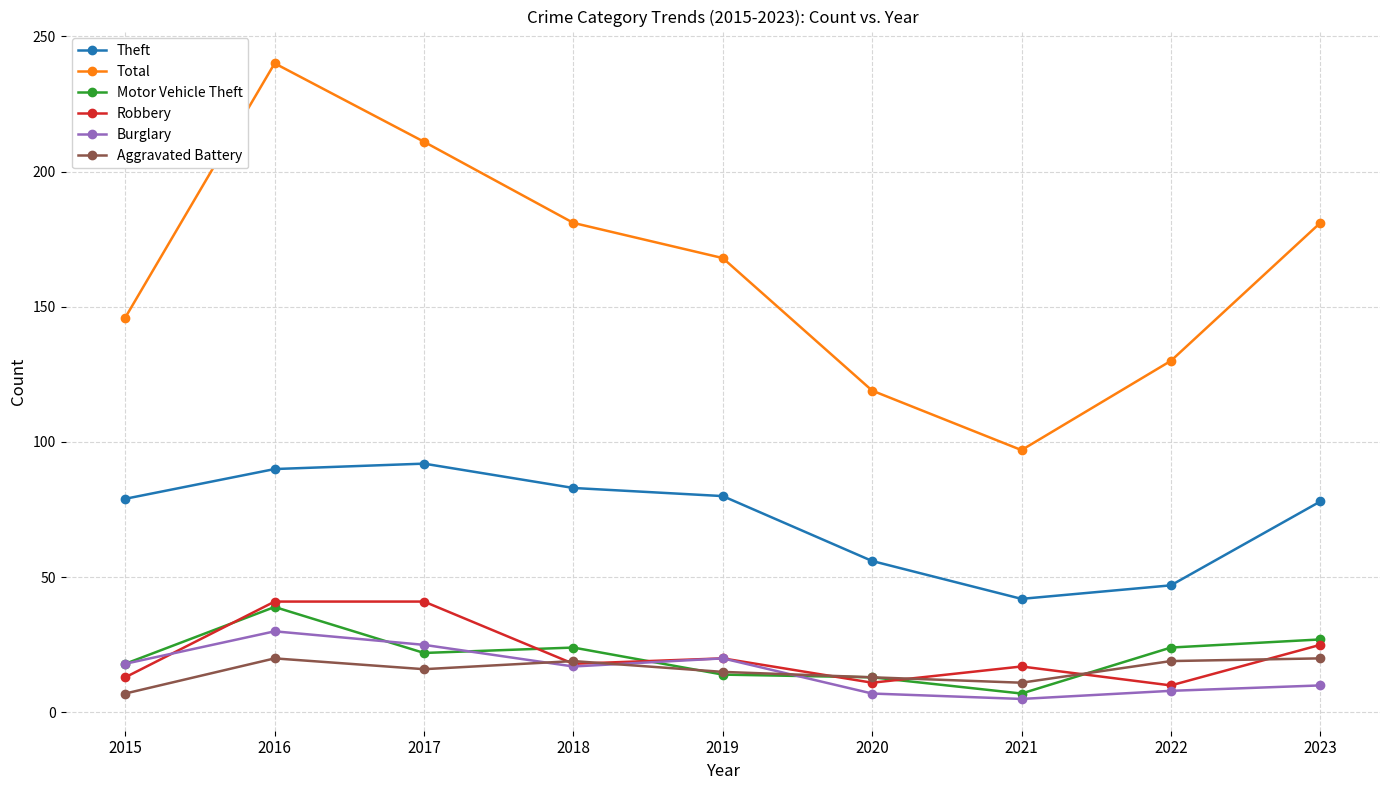

Which series changed the most between 2015 and 2019?

Total